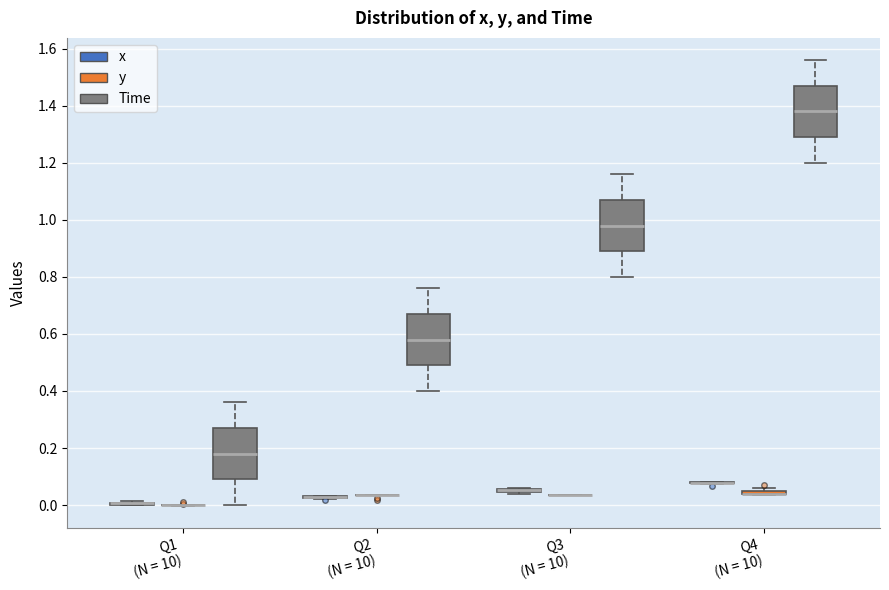

Where does the lower whisker of the box for Q3 (N = 10) (Time) end on the y-axis? The values are not printed on the chart, so give them approximately, as read against the axis.

0.80